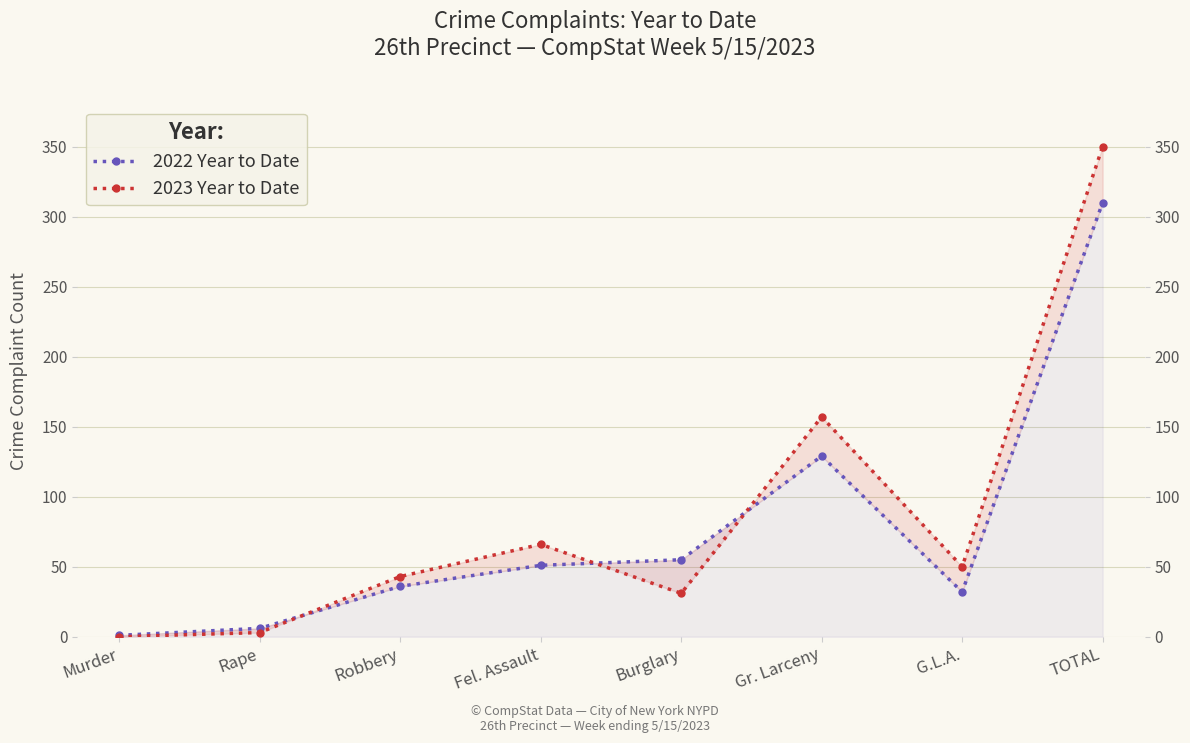

After their last crossing, which series has the higher values: 2022 Year to Date or 2023 Year to Date?

2023 Year to Date